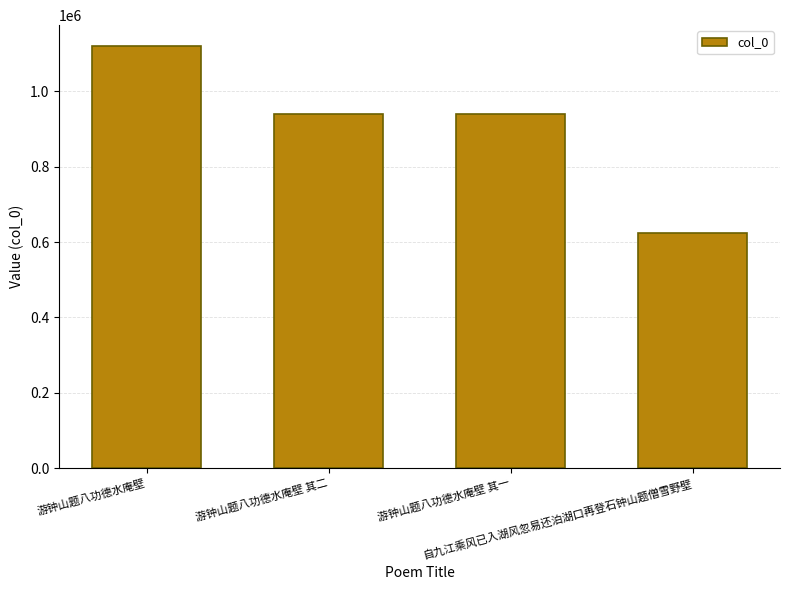

What is the value of the 4th bar from the left?

625178